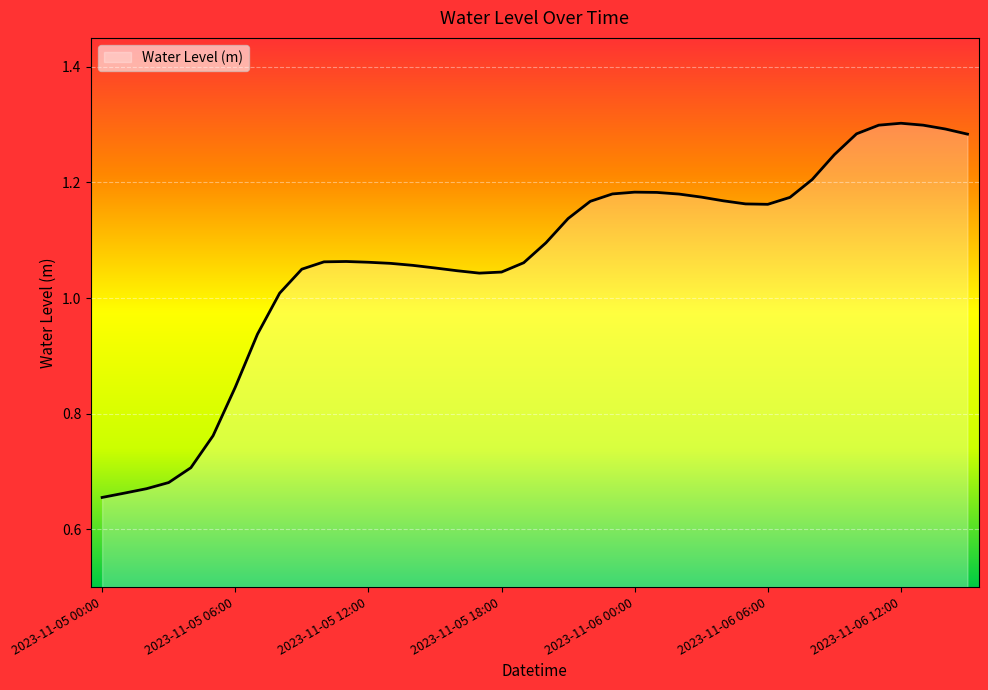

What is the difference between the maximum and minimum values?

0.6